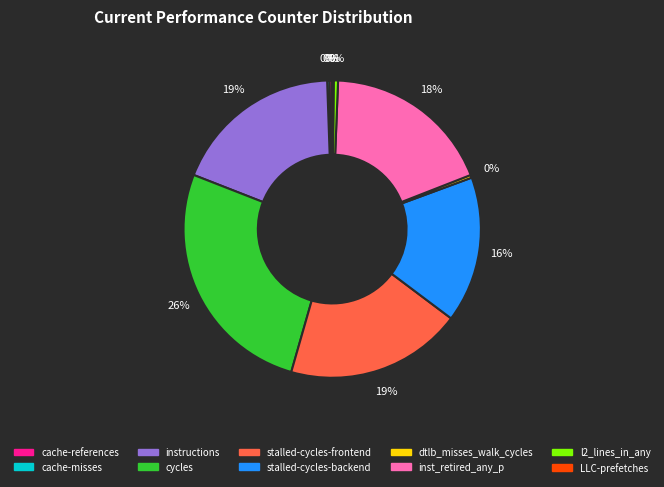

Which category has the biggest portion of the pie?

cycles